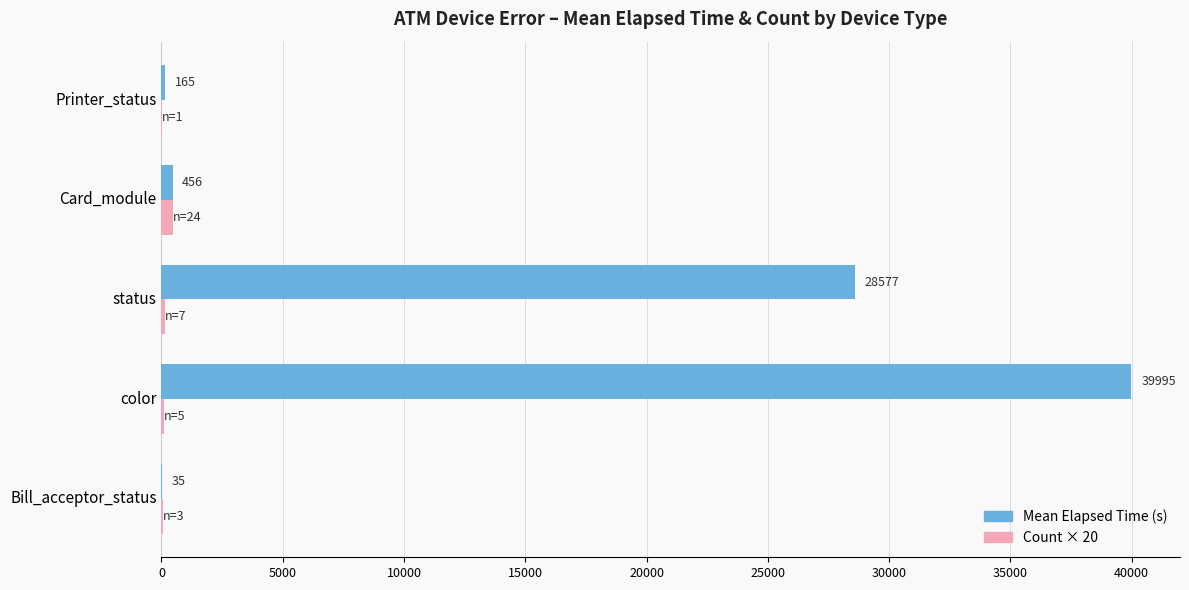

Which series has the largest total across all categories?

Mean Elapsed Time (s)